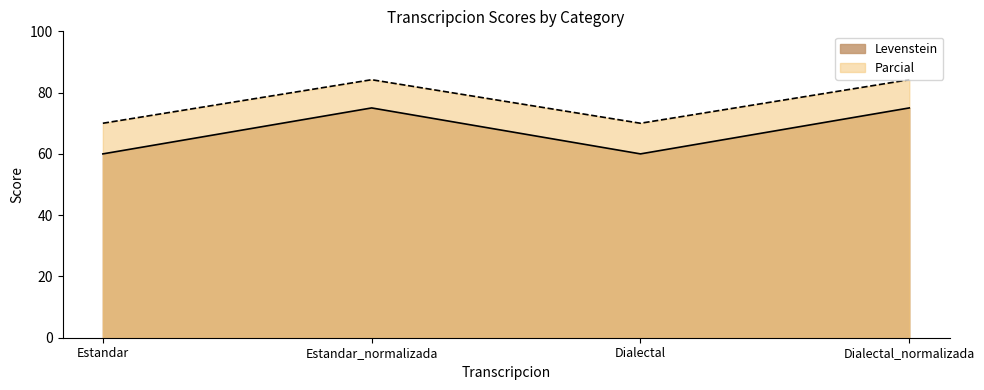

Reading left to right, list all the values displayed in this chart.

Levenstein: Estandar=60.0	Estandar_normalizada=75.0	Dialectal=60.0	Dialectal_normalizada=75.0
Parcial: Estandar=70.0	Estandar_normalizada=84.2	Dialectal=70.0	Dialectal_normalizada=84.2